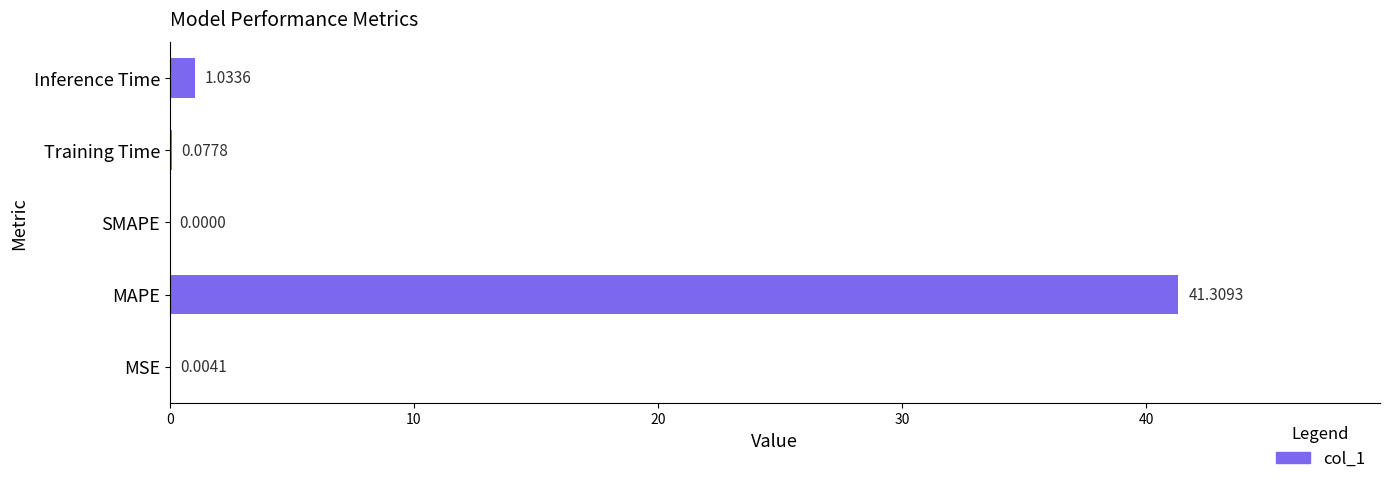

What is the sum of all values?

42.4